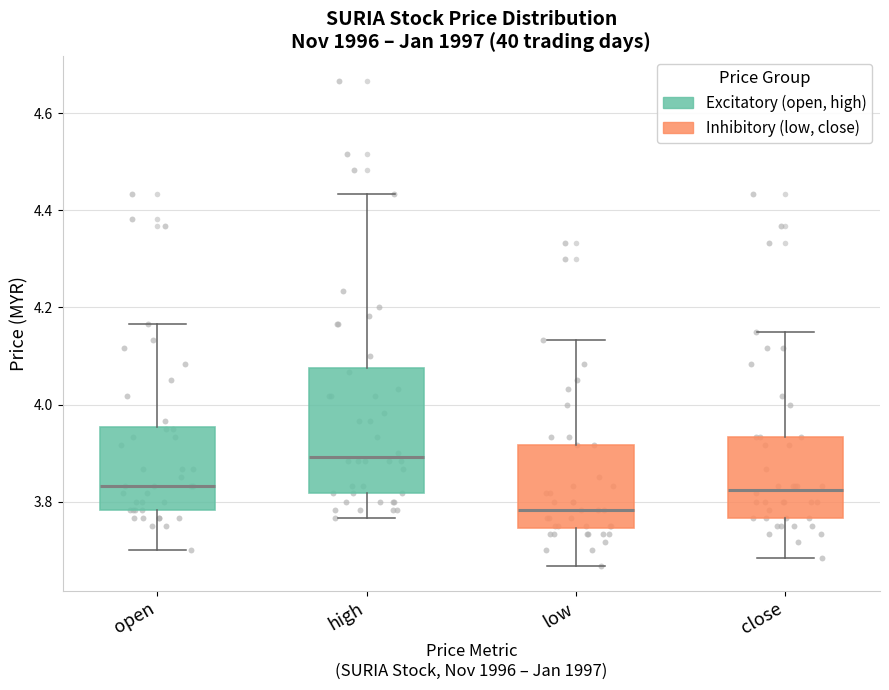

Comparing the boxes themselves (not the whiskers), which one is the tallest?

high